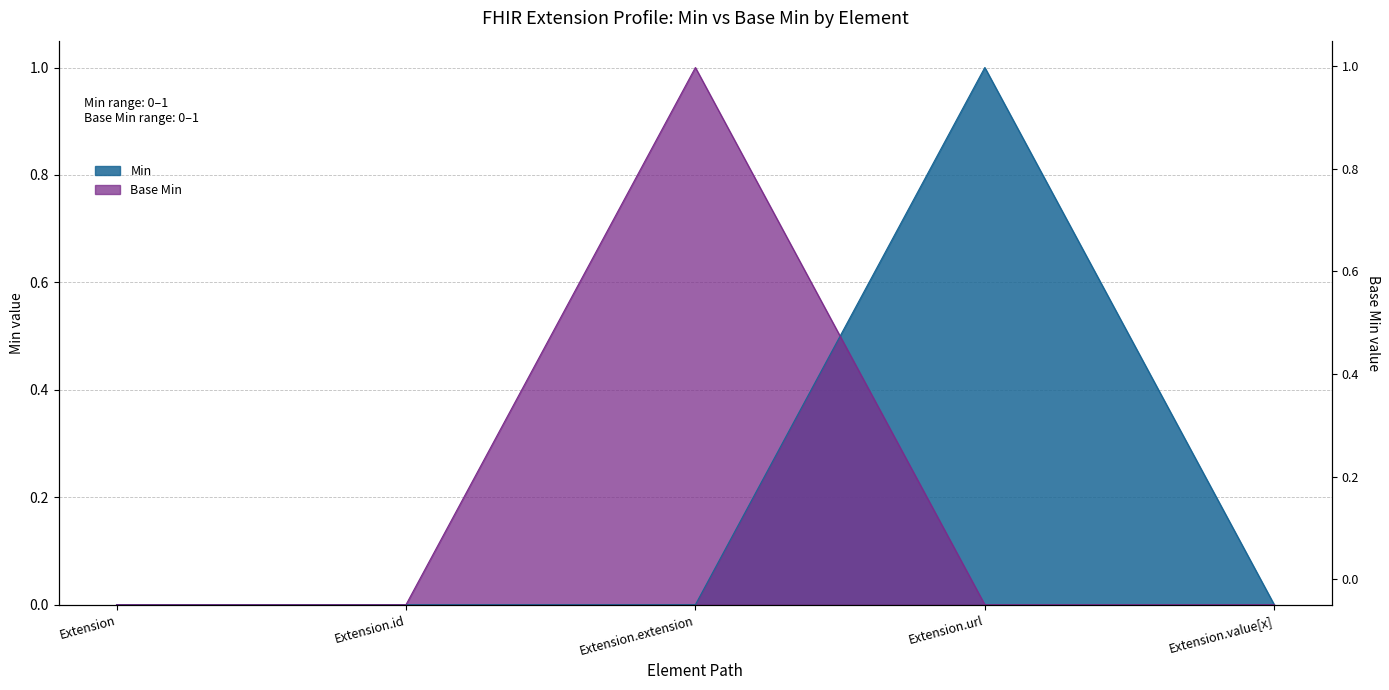

What is the label of the 1st point from the left?

Extension